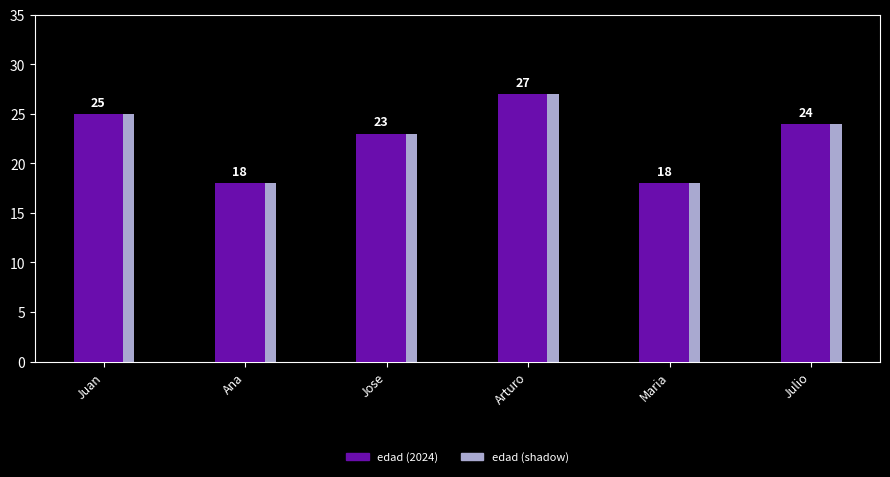

True or false: the data shows 7 at Julio.

False